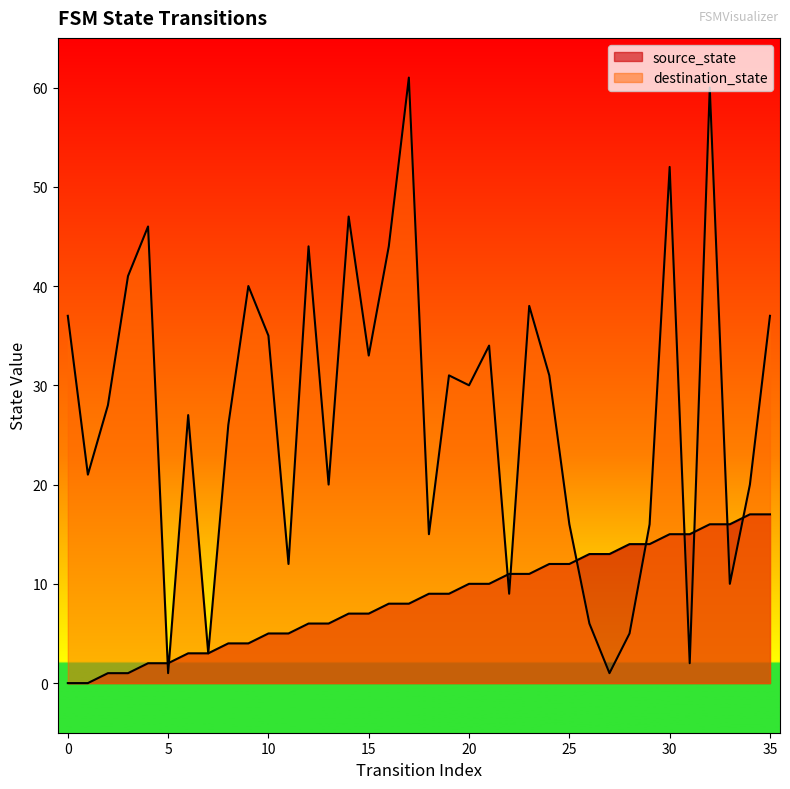

Which series has the largest total across all categories?

destination_state